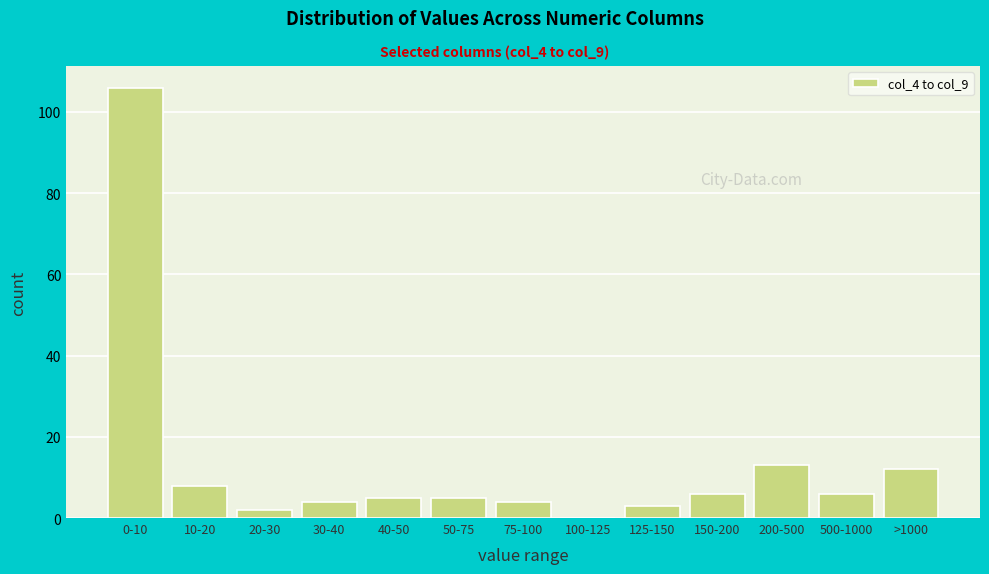

Reading left to right, what are all the values shown in this chart?

0-10=106	10-20=8	20-30=2	30-40=4	40-50=5	50-75=5	75-100=4	100-125=0	125-150=3	150-200=6	200-500=13	500-1000=6	>1000=12